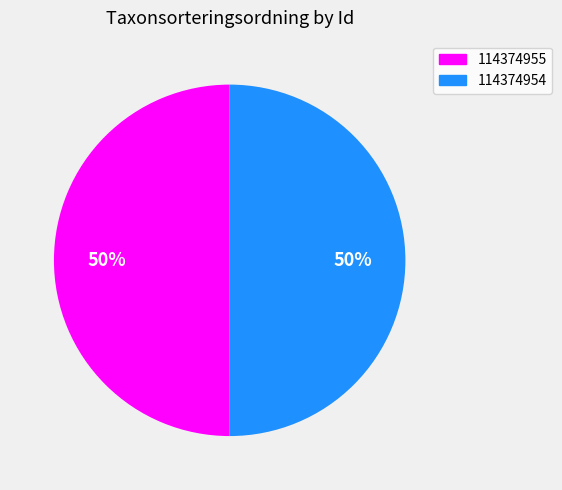

What percentage is the 114374955 slice, to the nearest percent?

50%